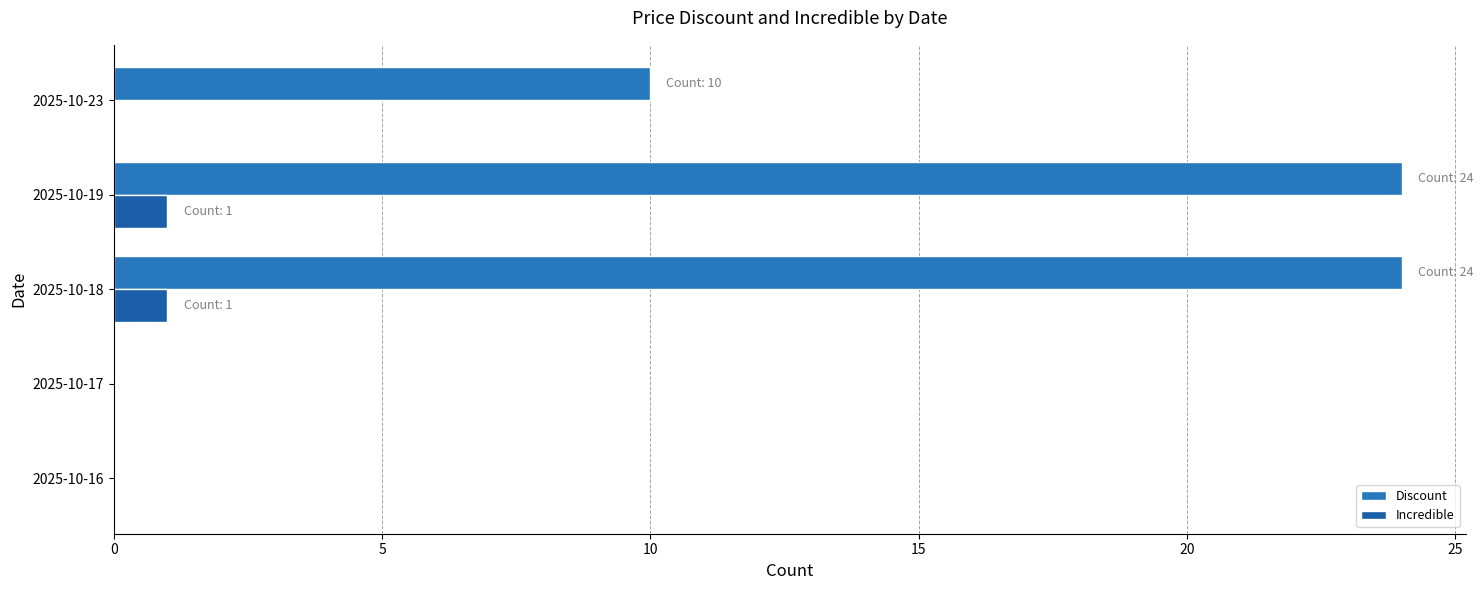

List the series in order of their overall mean, lowest first.

Incredible, Discount